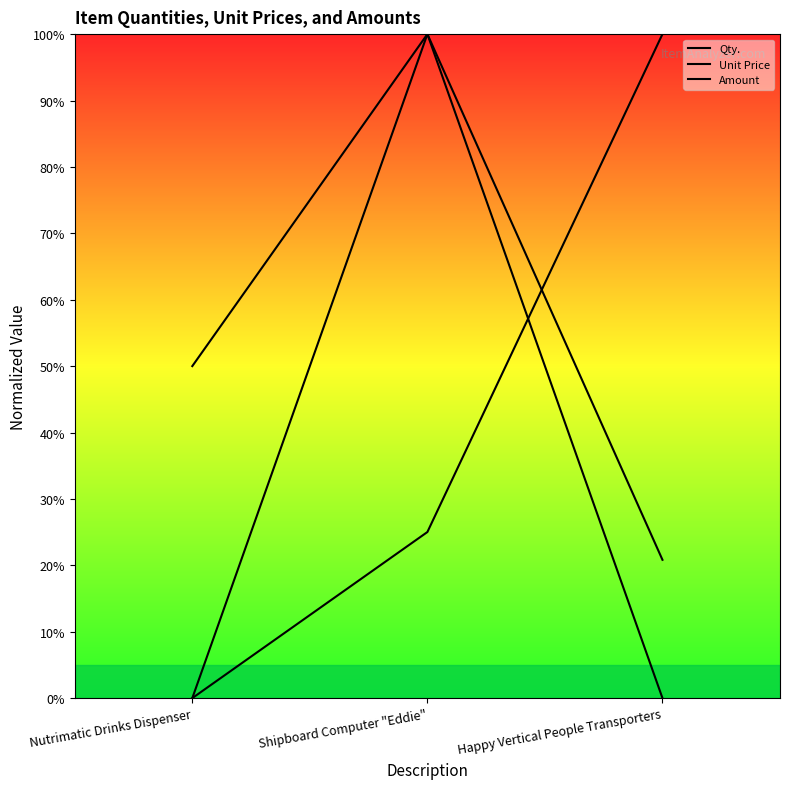

Count the number of categories in the chart.

3